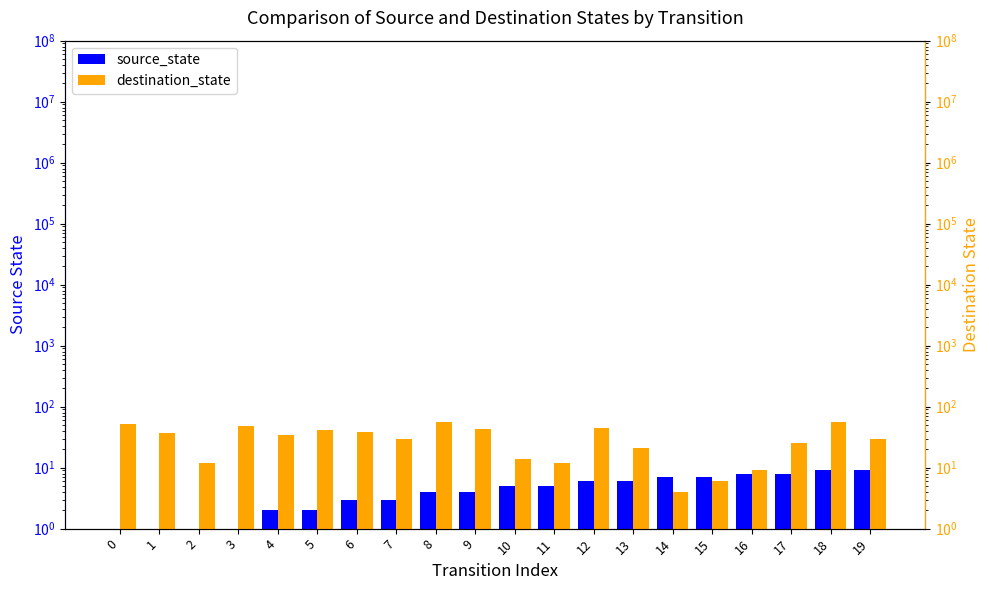

Are the bars horizontal?

No